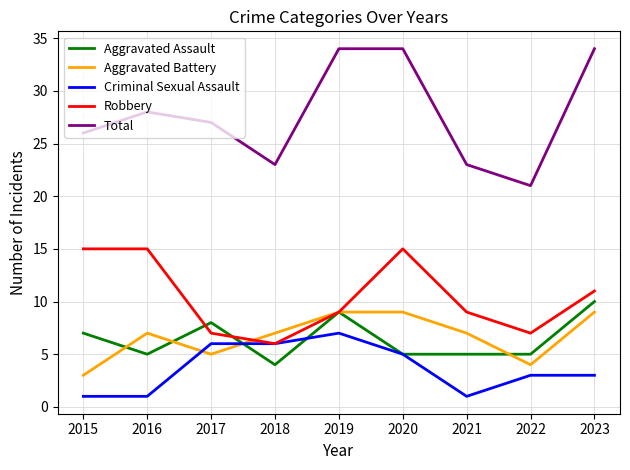

True or false: Total has a value of 14 at 2023.

False